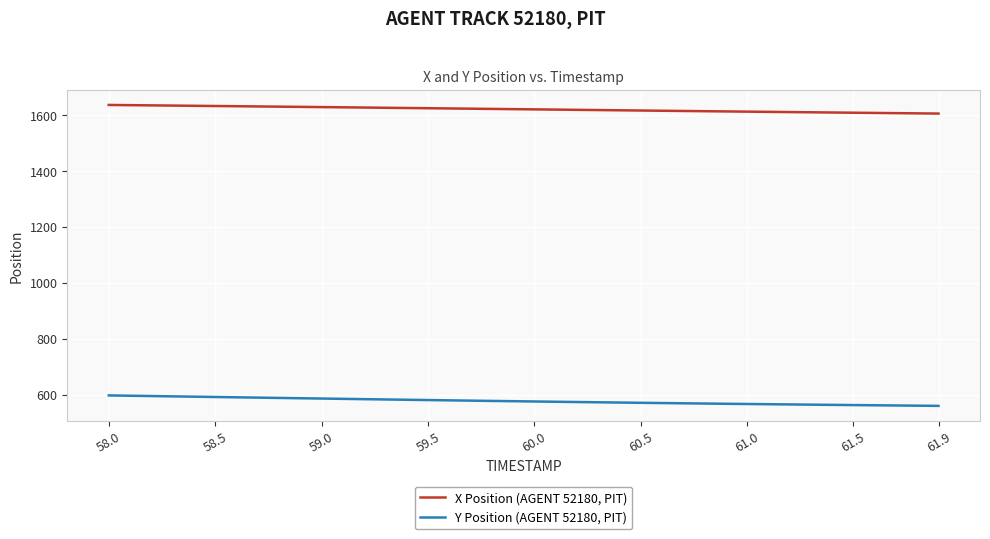

Rank the series by their average value, from lowest to highest.

Y Position (AGENT 52180, PIT), X Position (AGENT 52180, PIT)